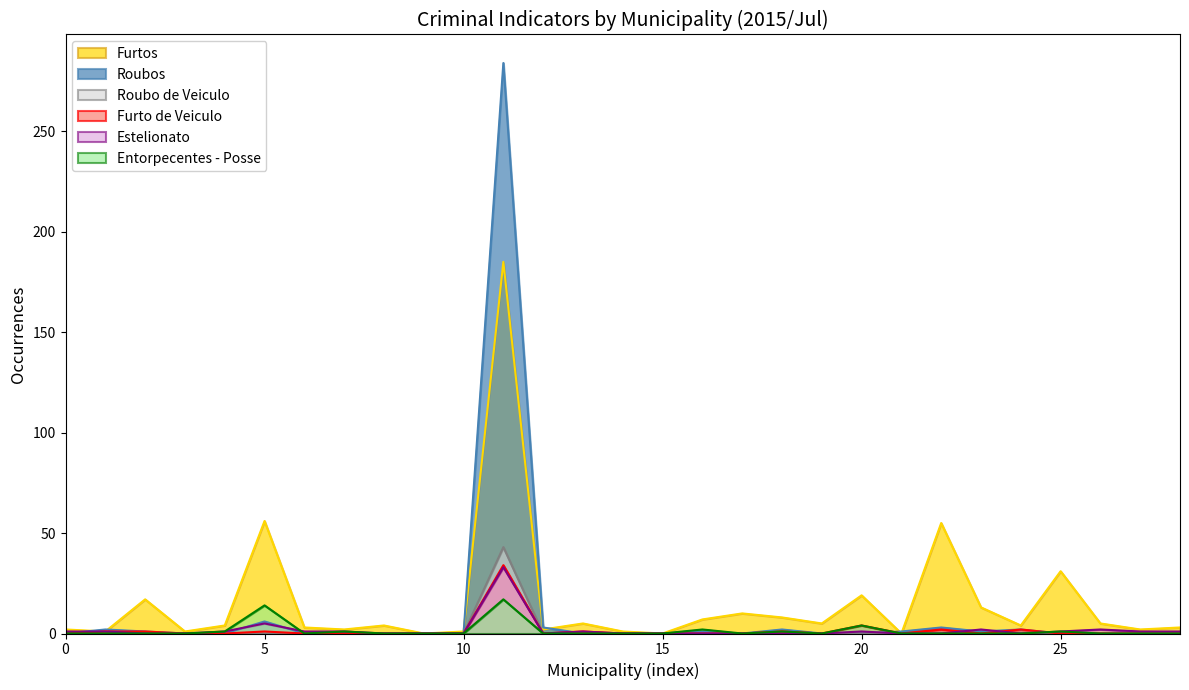

What is the greatest value displayed?

284